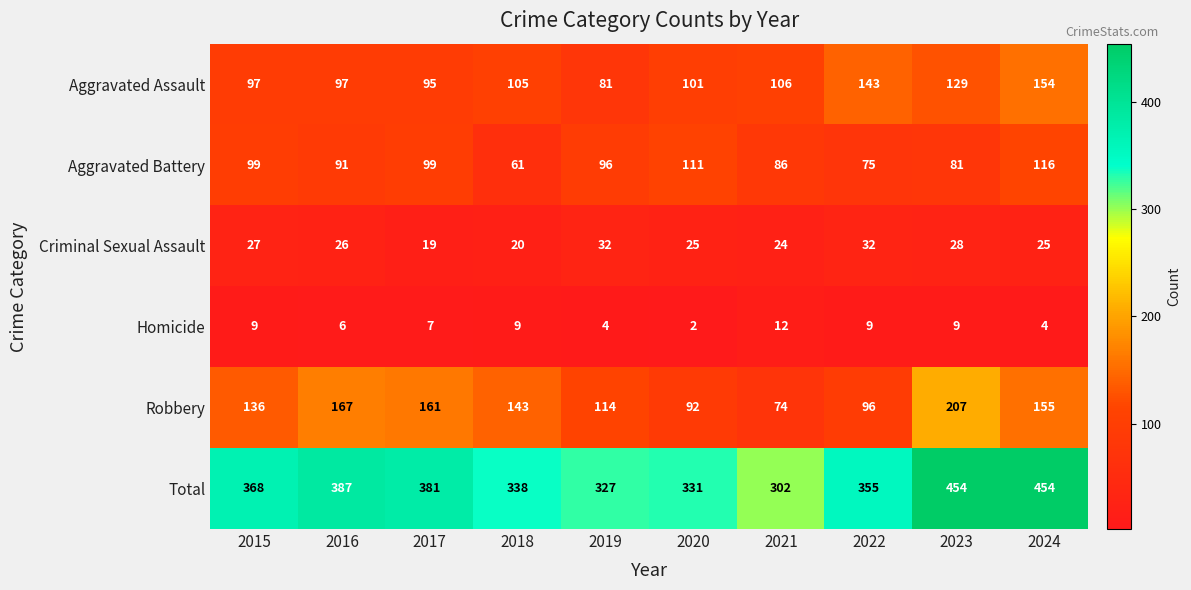

What is the maximum value shown in the chart?

454